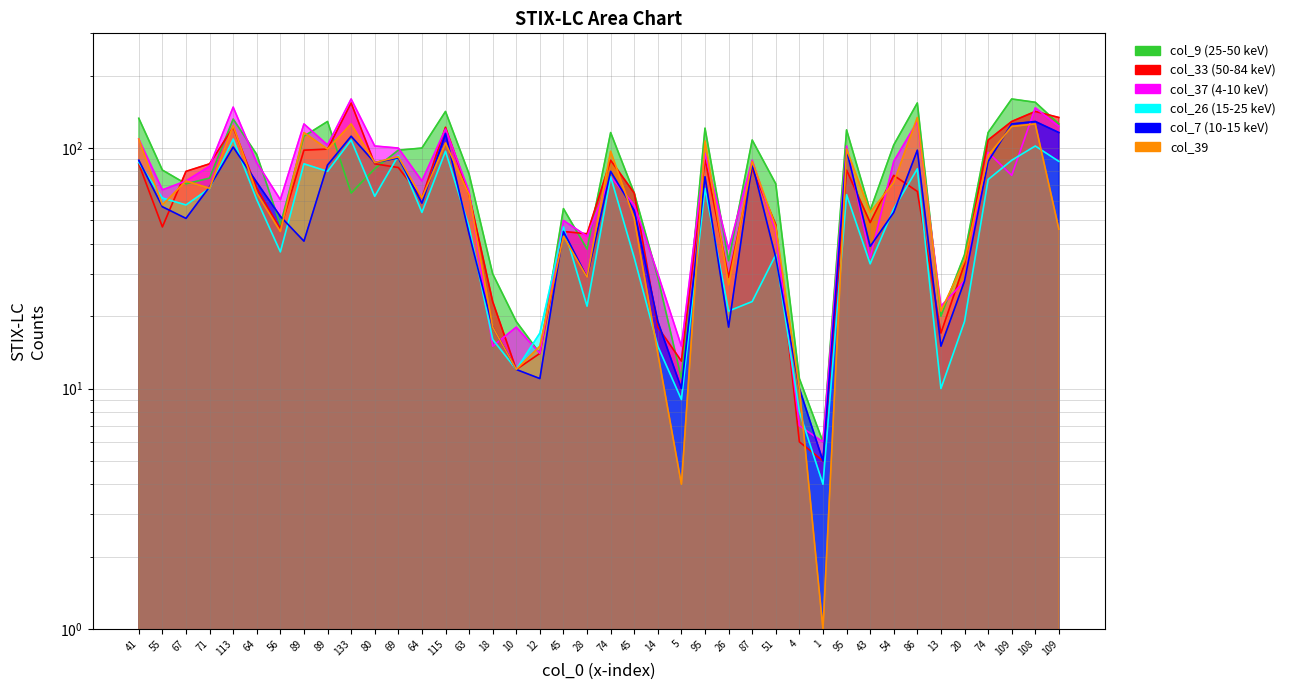

Which category has the lowest value in the col_39 series?

1